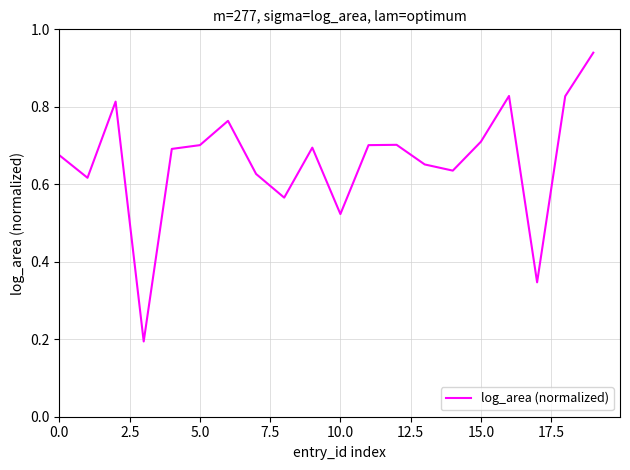

The value at 0.0 is 0.2. True or false?

False